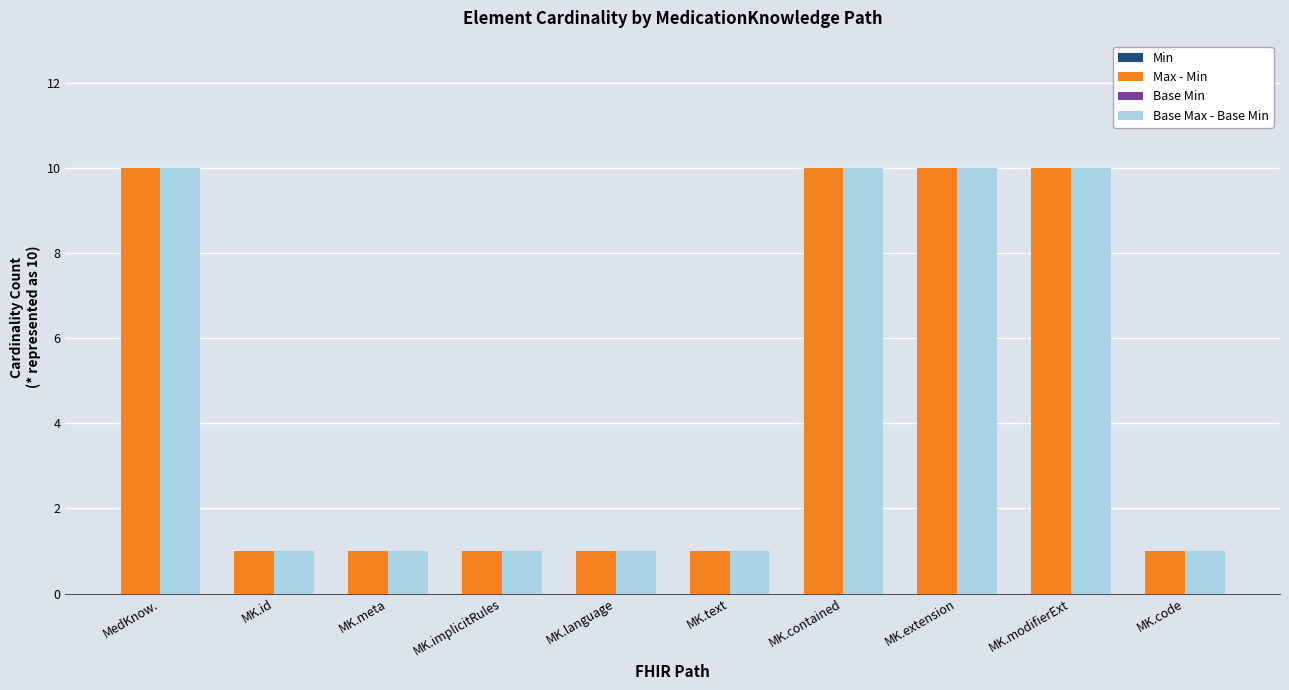

At how many categories does at least one series exceed 8?

4